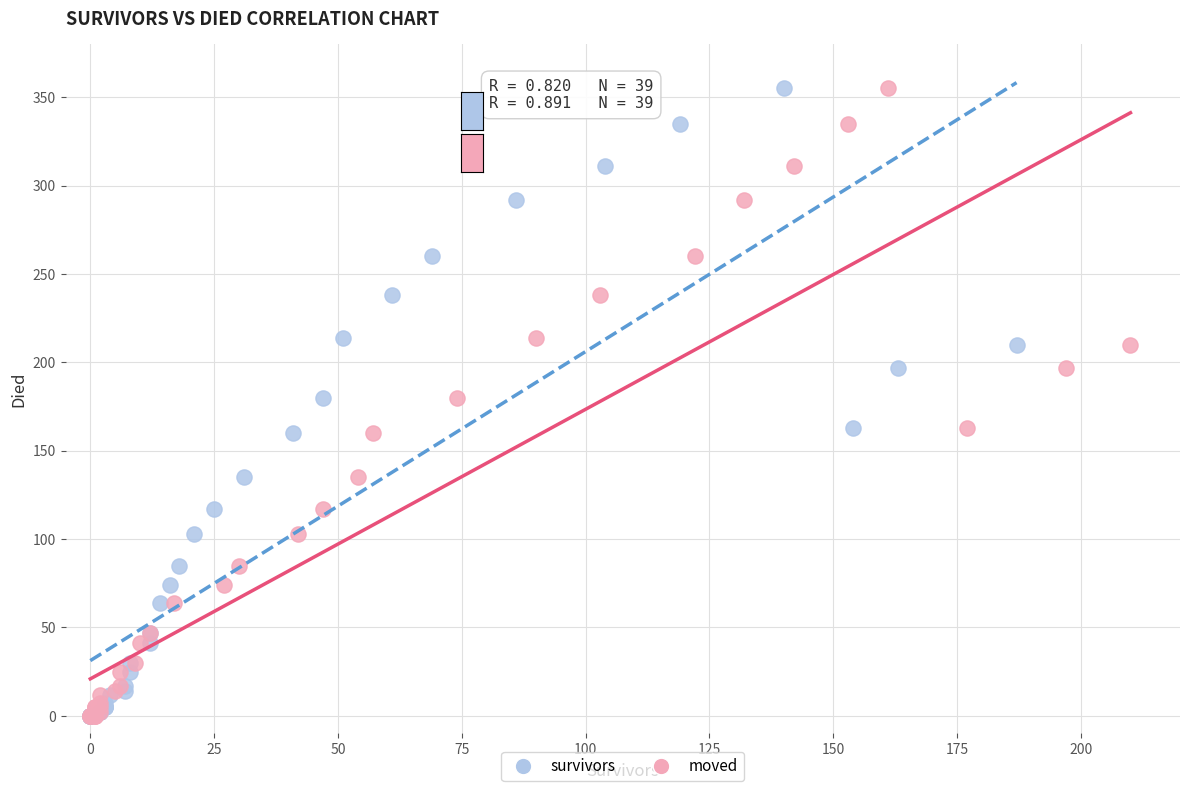

What are all the series names shown in the legend?

survivors, moved